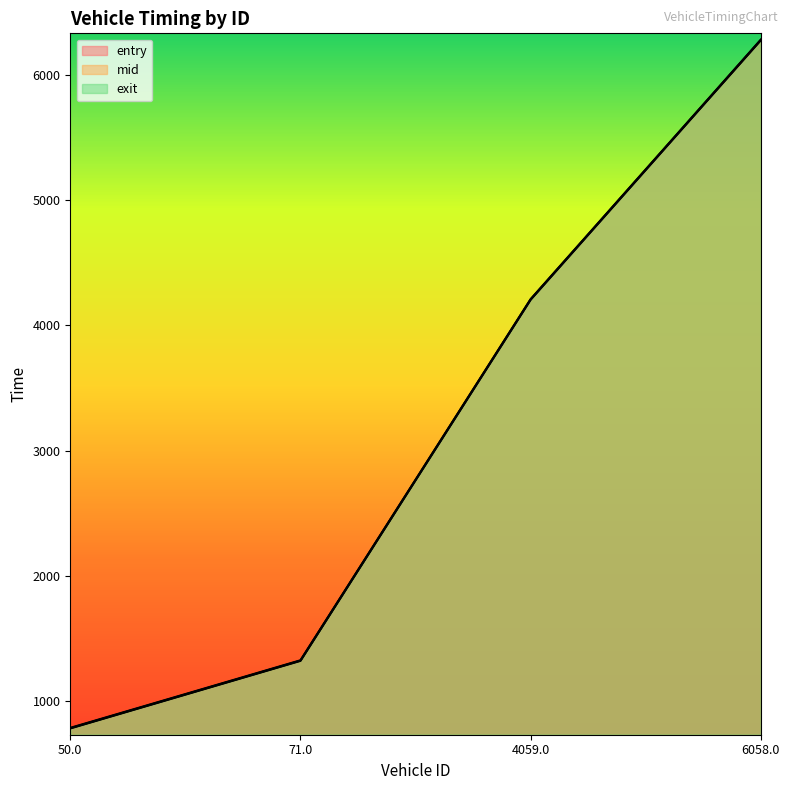

What is the label of the 1st point from the left?

50.0